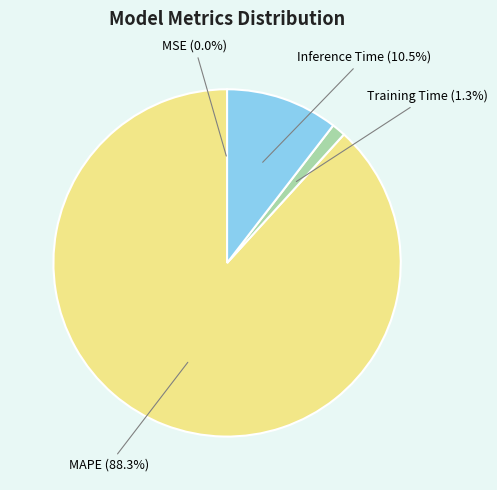

Is there a majority slice in this chart?

Yes